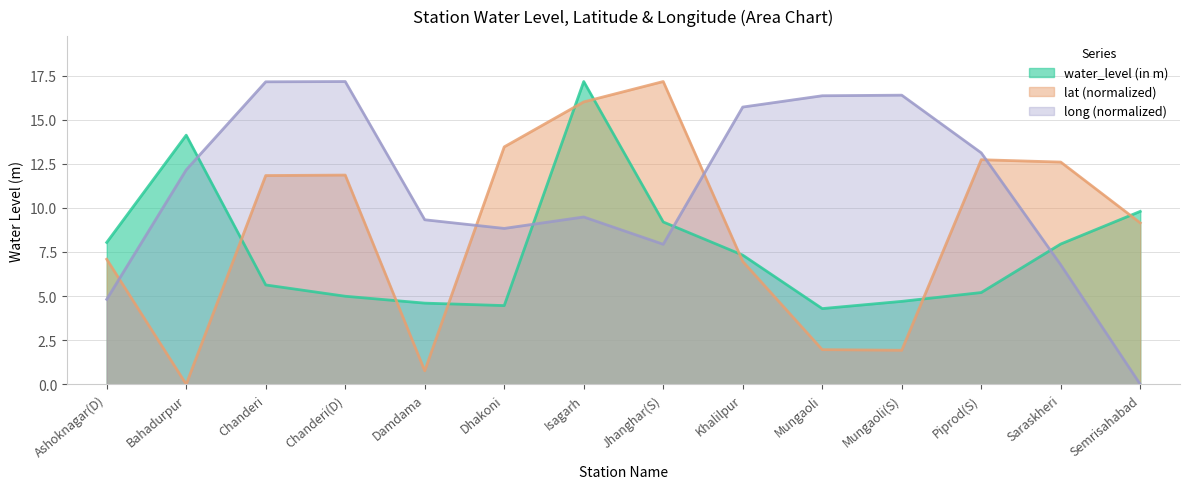

What is the value of the water_level (in m) point at the 12th from the left?

5.2